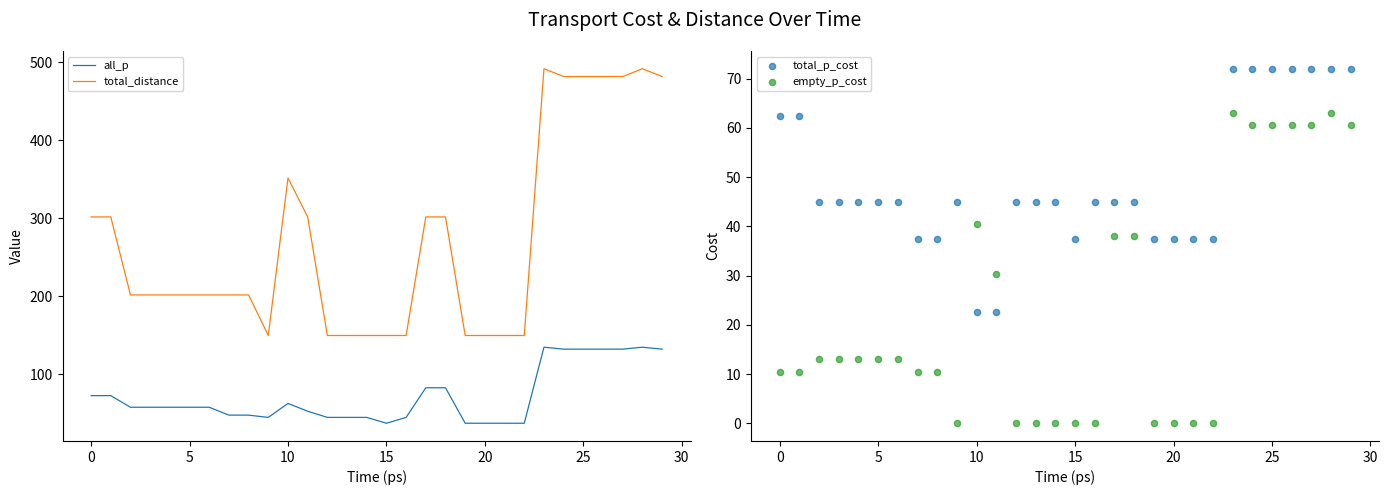

Which series has the largest total across all categories?

total_distance